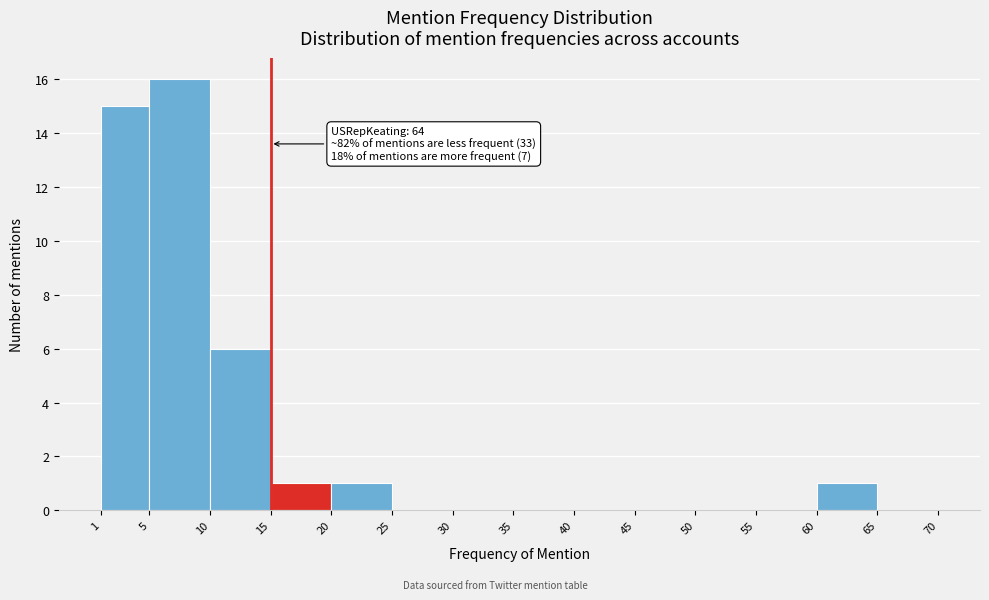

Over which range of the x-axis is the bar tallest?

5 to 10